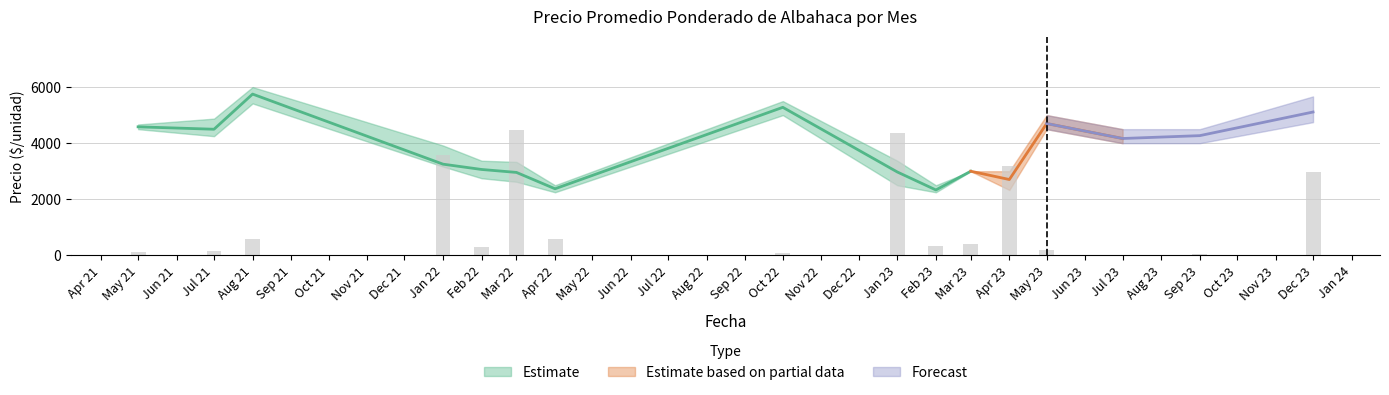

What is the smallest value displayed?

30